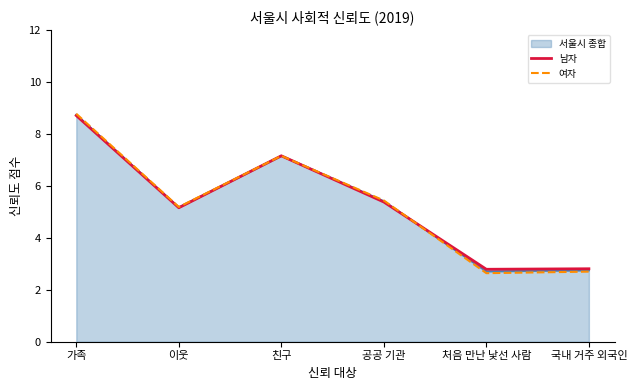

What is the minimum value shown in the chart?

2.6